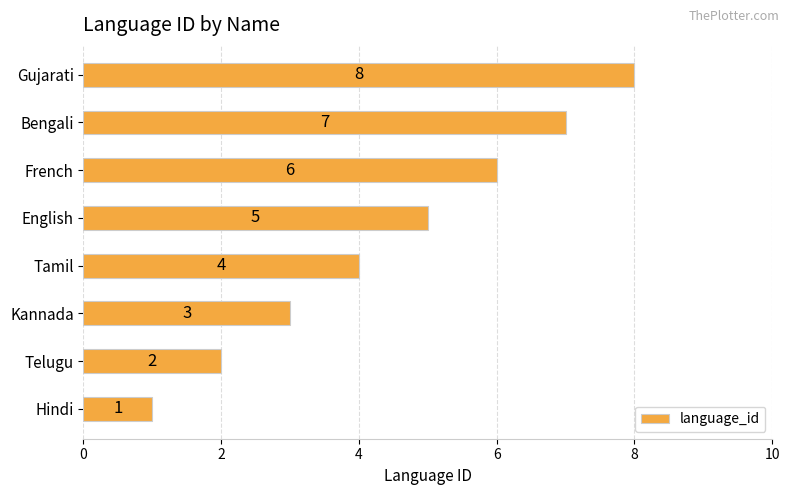

True or false: the data shows 3 at Gujarati.

False